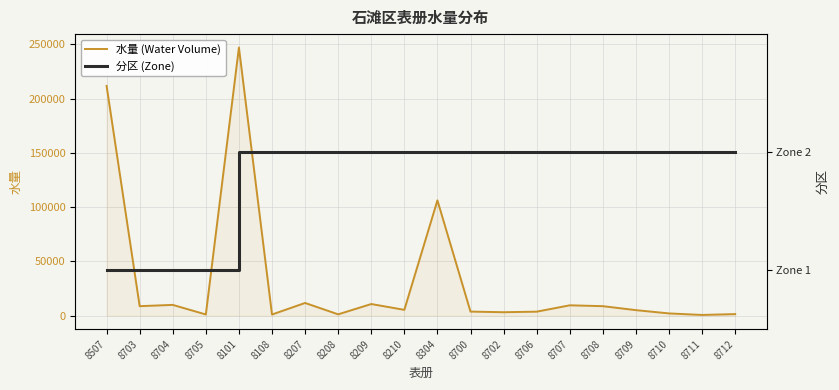

At how many categories does at least one series exceed 168680?

2